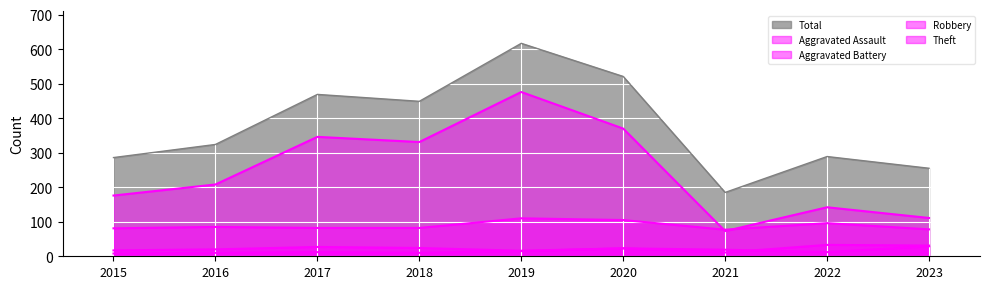

Is the value of Total at 2021 greater than the value of Theft at 2018?

No